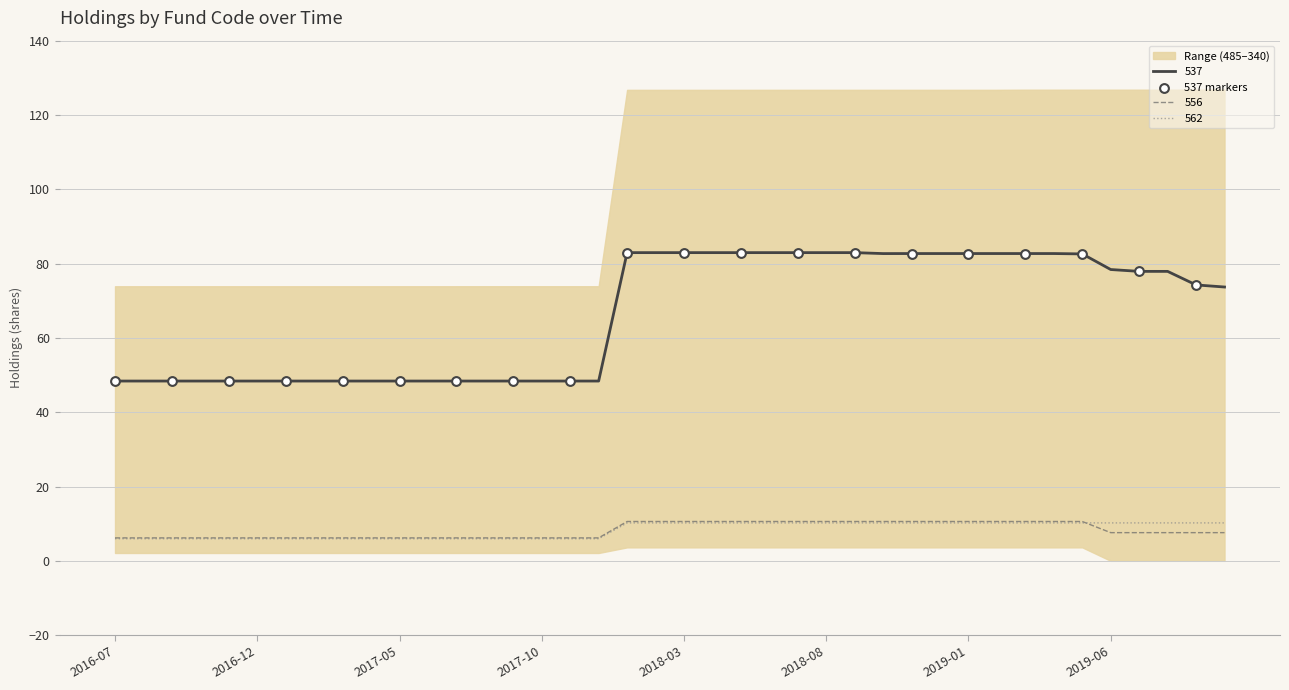

True or false: 556 and 537 cross at least once.

False